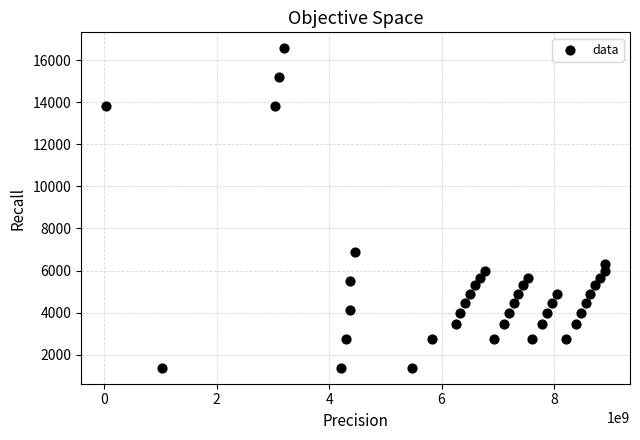

What Y value in the scatter plot is closest to 8970?

6900